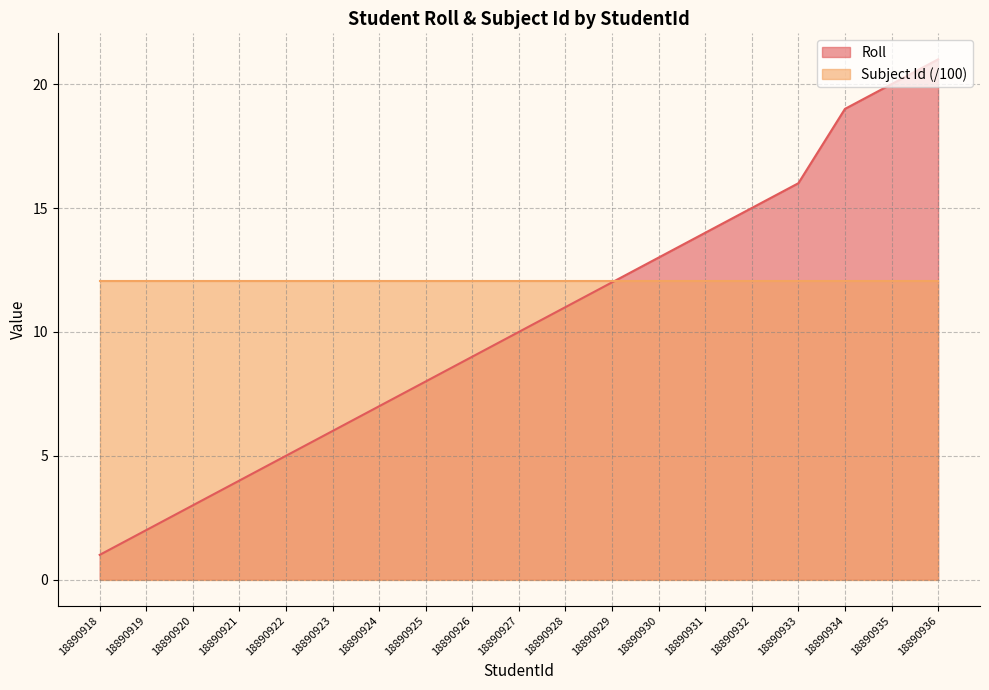

The value at 18890929 is 12. True or false?

True